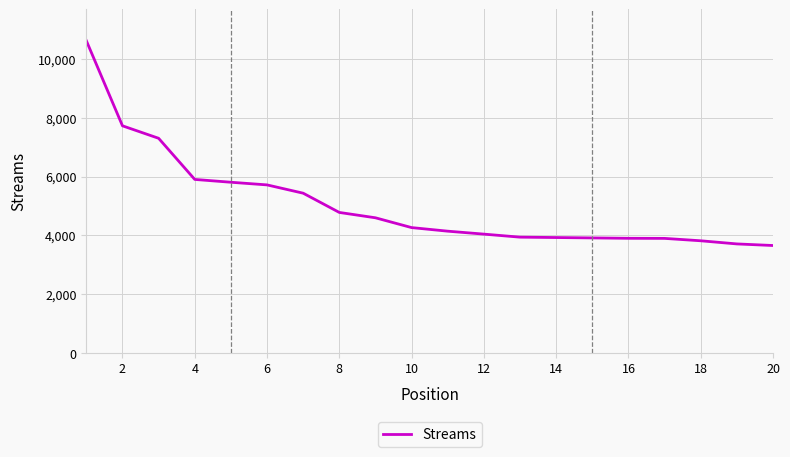

What is the minimum value shown in the chart?

3656